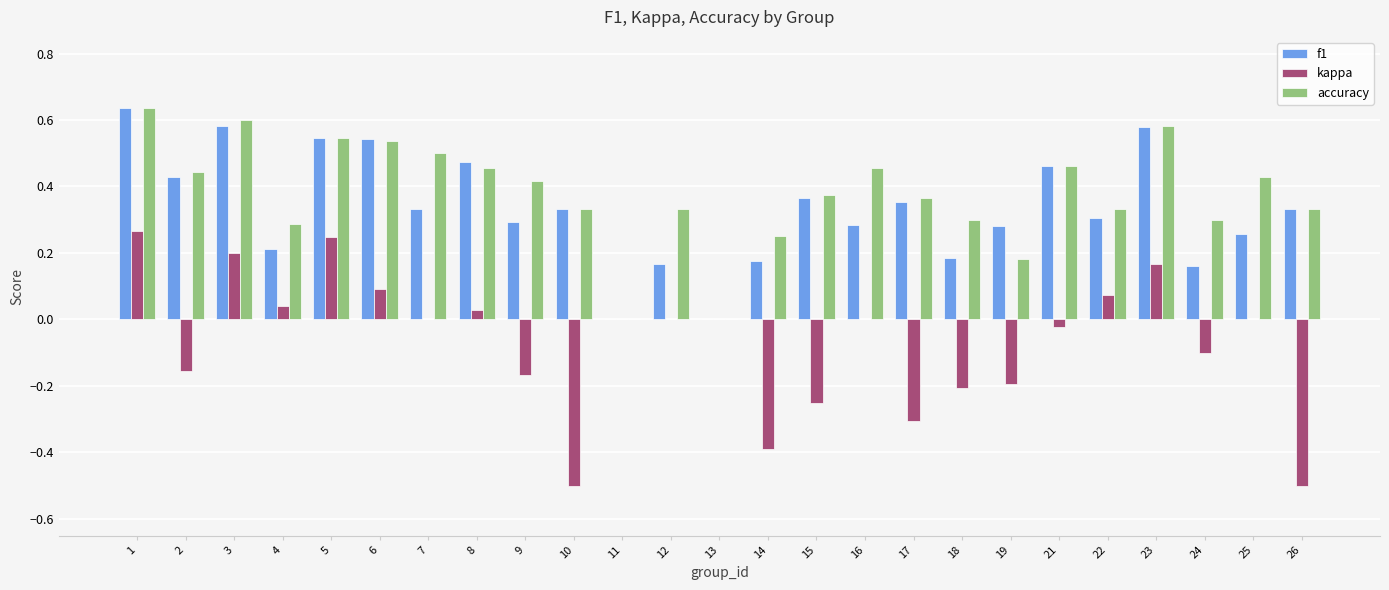

The f1 series shows 0.2 at 14. True or false?

True